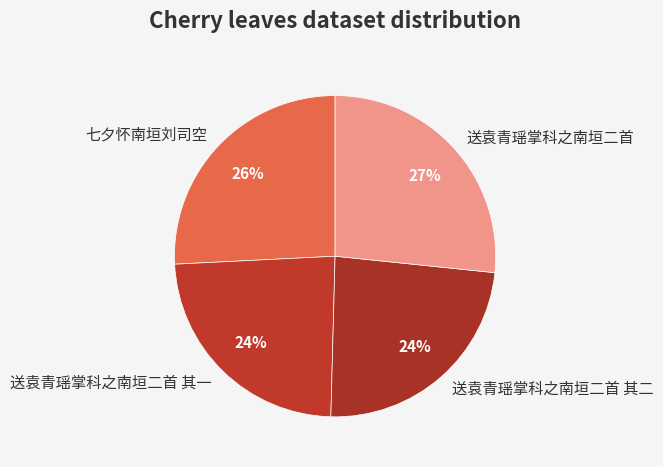

To the nearest percent, what is the average slice percentage?

25%